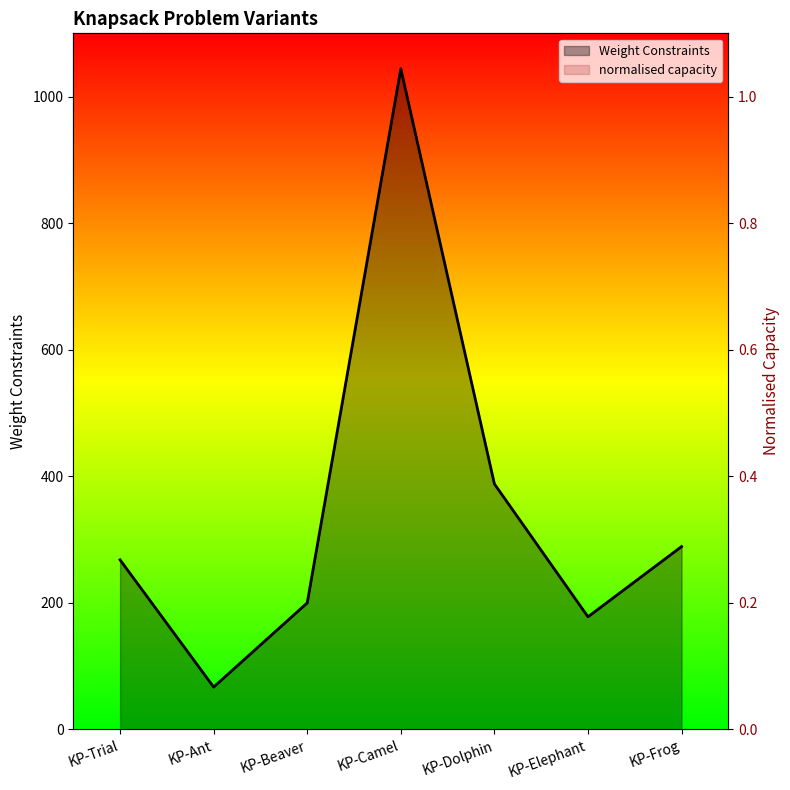

In normalised capacity, how many points are lower than both neighbors (excluding endpoints)?

2